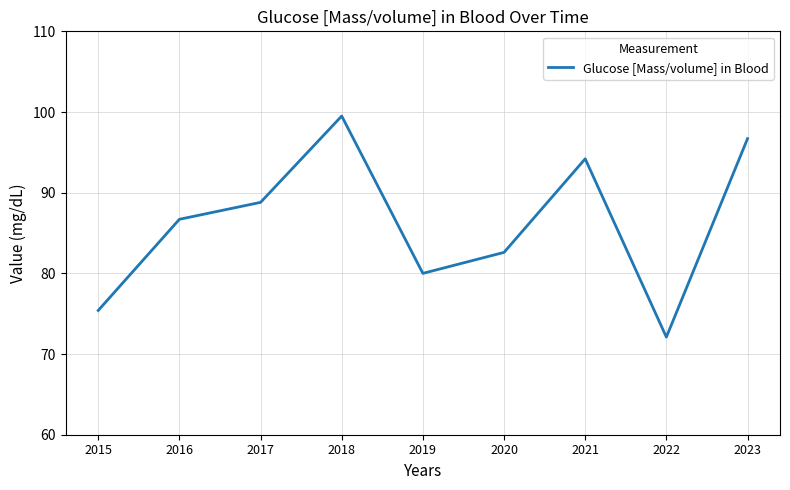

List the labels in order of value, smallest first.

2022, 2015, 2019, 2020, 2016, 2017, 2021, 2023, 2018